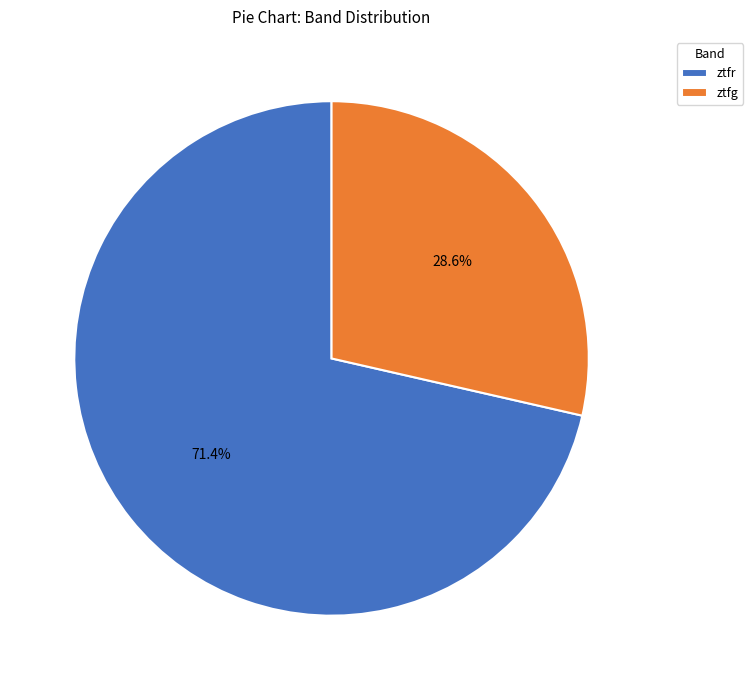

To the nearest percent, what is the difference between the largest and smallest slice percentages?

43%